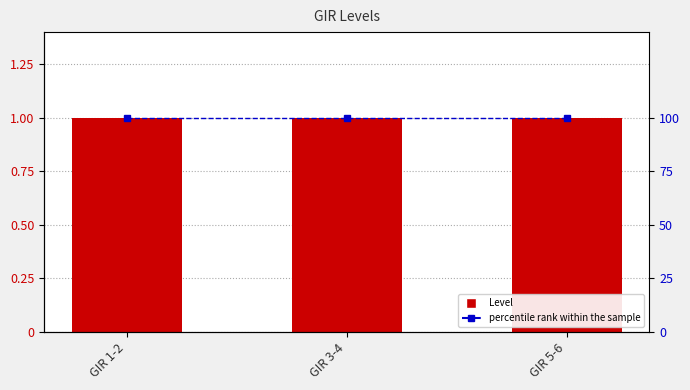

What is the total value across all series at GIR 5-6?

101